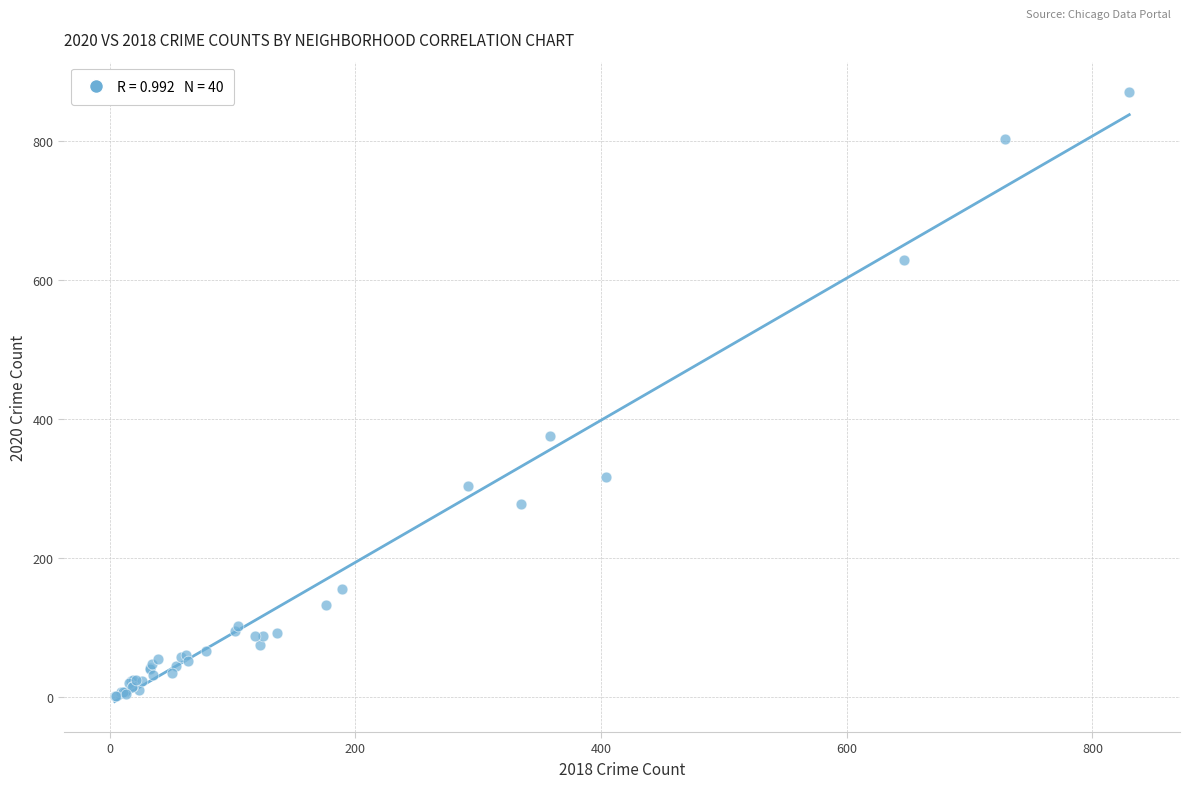

What Y value in the scatter plot is closest to 435?

376